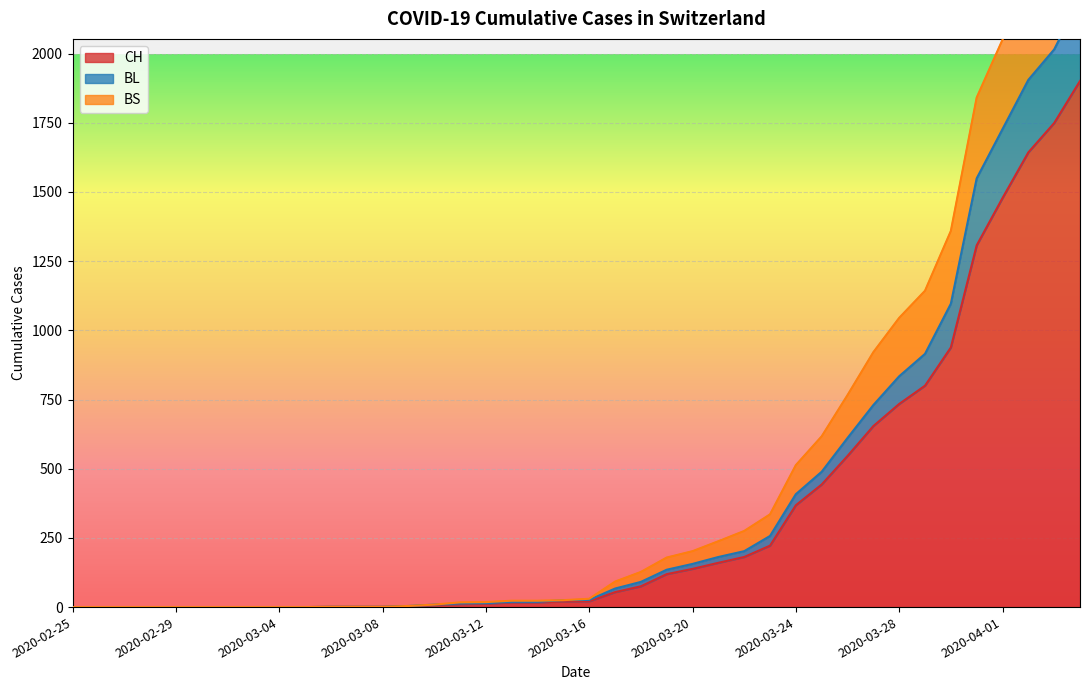

Reading left to right, extract all data points from this chart.

CH: 2020-02-25=0	2020-02-26=0	2020-02-27=0	2020-02-28=0	2020-02-29=0	2020-03-01=0	2020-03-02=0	2020-03-03=0	2020-03-04=0	2020-03-05=0	2020-03-06=1	2020-03-07=1	2020-03-08=1	2020-03-09=3	2020-03-10=7	2020-03-11=11	2020-03-12=12	2020-03-13=17	2020-03-14=17	2020-03-15=20	2020-03-16=21	2020-03-17=54	2020-03-18=75	2020-03-19=119	2020-03-20=138	2020-03-21=160	2020-03-22=181	2020-03-23=222	2020-03-24=368	2020-03-25=443	2020-03-26=546	2020-03-27=654	2020-03-28=734	2020-03-29=800	2020-03-30=938	2020-03-31=1307	2020-04-01=1478	2020-04-02=1643	2020-04-03=1749	2020-04-04=1901
BL: 2020-02-25=0	2020-02-26=0	2020-02-27=0	2020-02-28=0	2020-02-29=0	2020-03-01=0	2020-03-02=0	2020-03-03=0	2020-03-04=0	2020-03-05=0	2020-03-06=1	2020-03-07=1	2020-03-08=1	2020-03-09=4	2020-03-10=9	2020-03-11=13	2020-03-12=14	2020-03-13=19	2020-03-14=19	2020-03-15=25	2020-03-16=26	2020-03-17=67	2020-03-18=91	2020-03-19=135	2020-03-20=156	2020-03-21=181	2020-03-22=202	2020-03-23=257	2020-03-24=408	2020-03-25=489	2020-03-26=611	2020-03-27=730	2020-03-28=834	2020-03-29=915	2020-03-30=1096	2020-03-31=1549	2020-04-01=1727	2020-04-02=1905	2020-04-03=2015	2020-04-04=2199
BS: 2020-02-25=0	2020-02-26=0	2020-02-27=0	2020-02-28=0	2020-02-29=0	2020-03-01=0	2020-03-02=0	2020-03-03=0	2020-03-04=0	2020-03-05=0	2020-03-06=1	2020-03-07=1	2020-03-08=1	2020-03-09=4	2020-03-10=9	2020-03-11=17	2020-03-12=18	2020-03-13=23	2020-03-14=23	2020-03-15=25	2020-03-16=30	2020-03-17=92	2020-03-18=127	2020-03-19=179	2020-03-20=202	2020-03-21=238	2020-03-22=275	2020-03-23=335	2020-03-24=513	2020-03-25=617	2020-03-26=766	2020-03-27=921	2020-03-28=1045	2020-03-29=1143	2020-03-30=1359	2020-03-31=1841	2020-04-01=2050	2020-04-02=2255	2020-04-03=2412	2020-04-04=2633